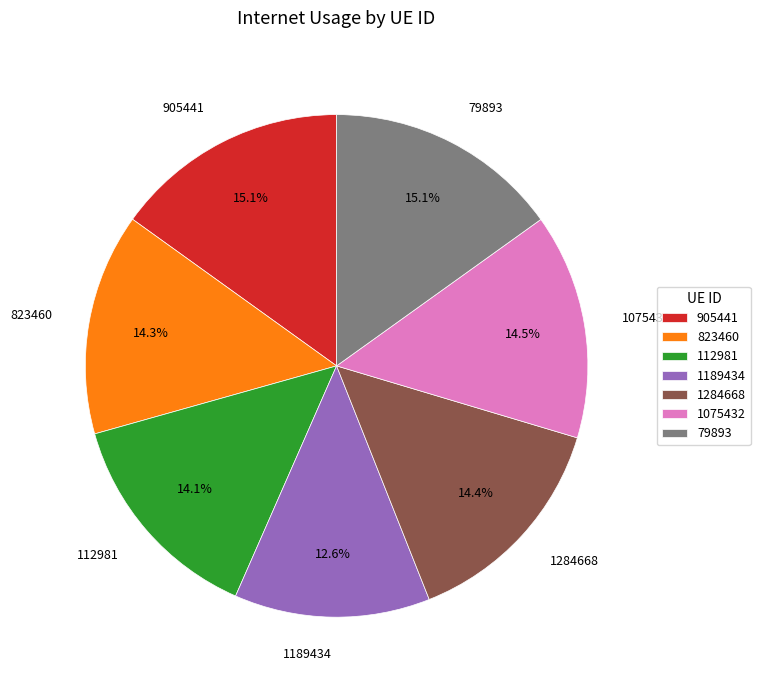

Is there any slice that represents more than half of the pie?

No